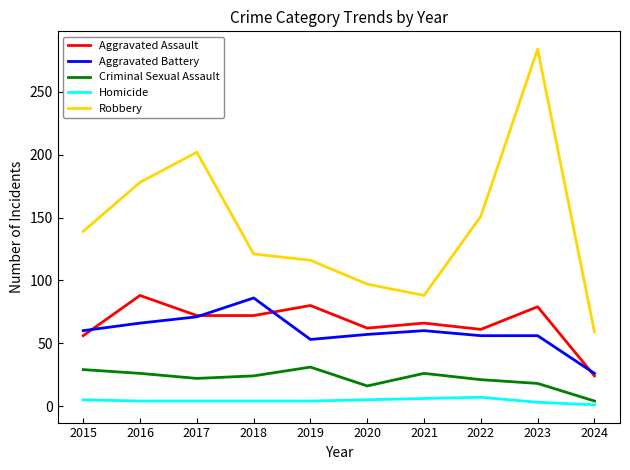

What is the maximum value for Homicide?

7